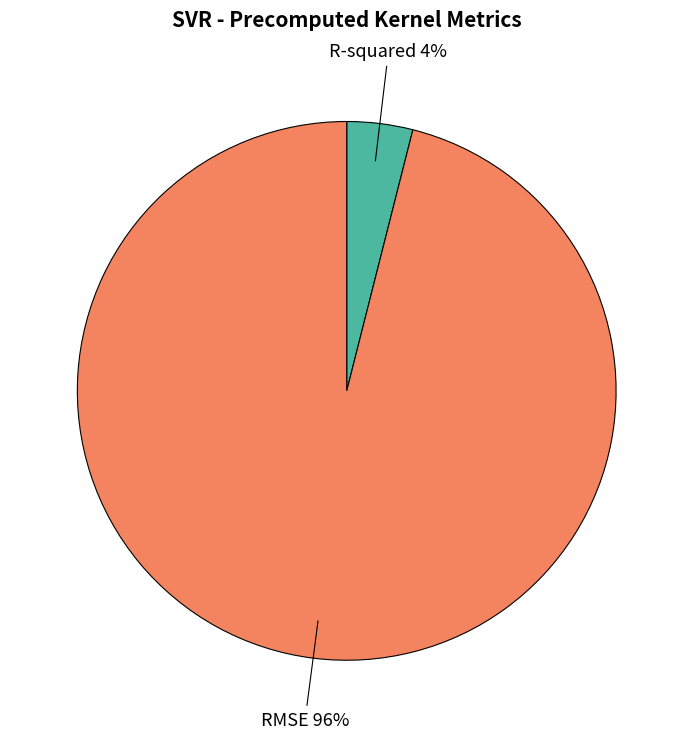

Between R-squared and RMSE, which is larger?

RMSE